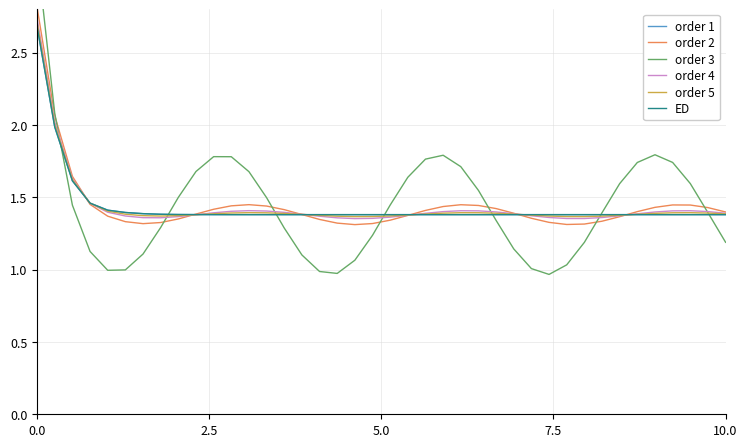

True or false: order 4 has a value of 0.7 at 20.

False